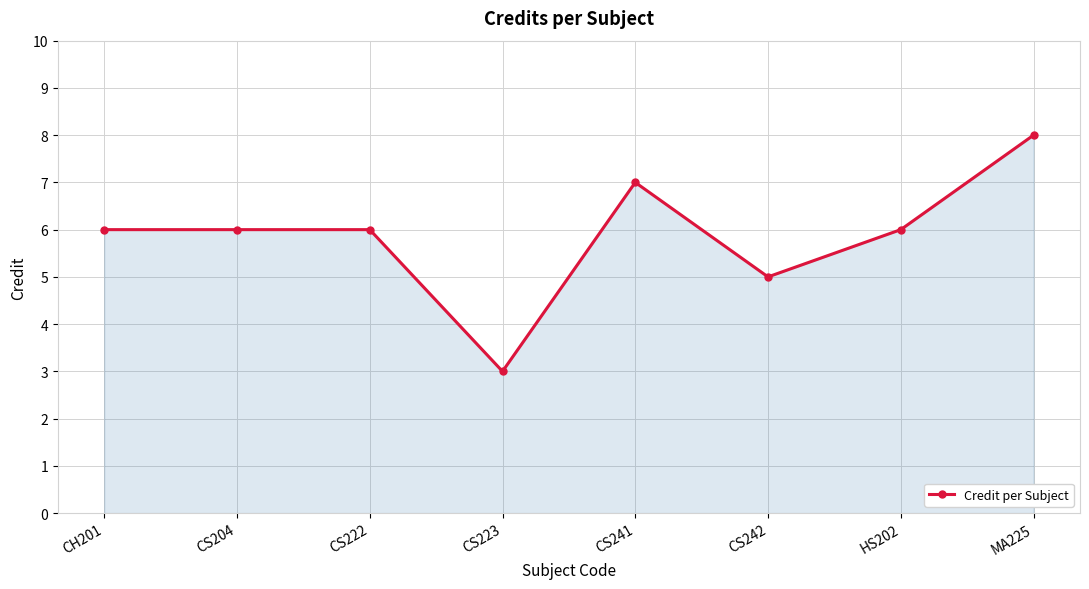

Does the chart have visible grid lines?

Yes